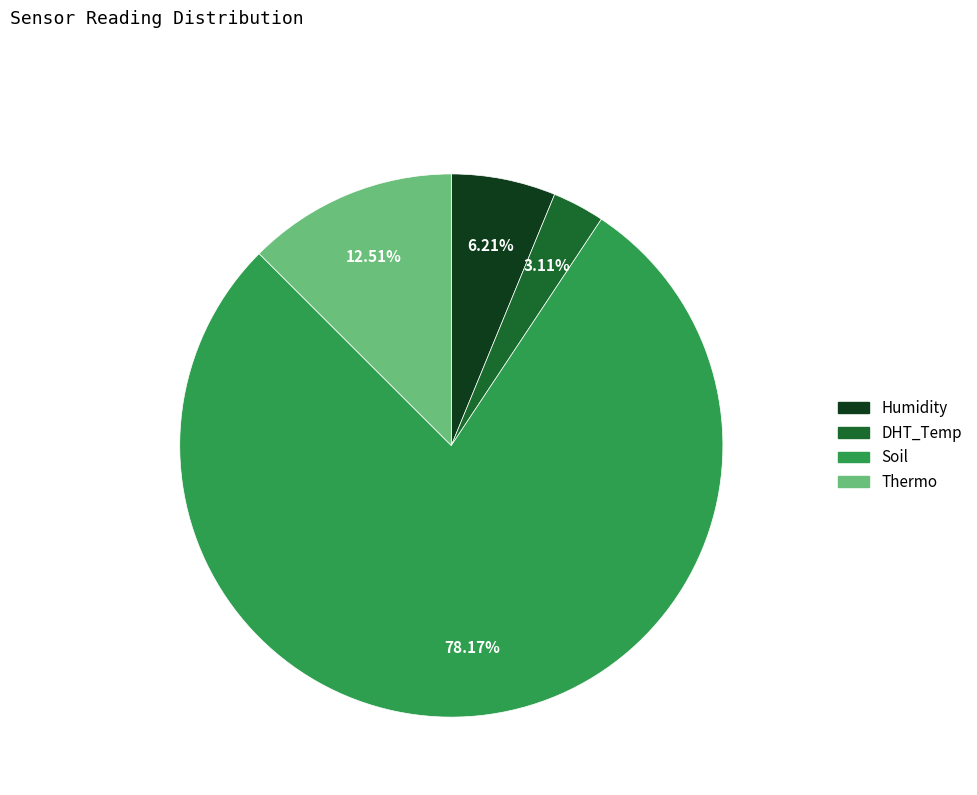

How many slices are in this pie chart?

4